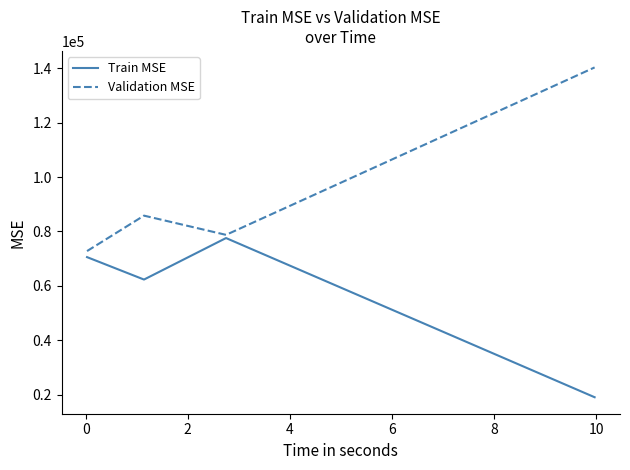

List the series in order of their overall mean, lowest first.

Train MSE, Validation MSE